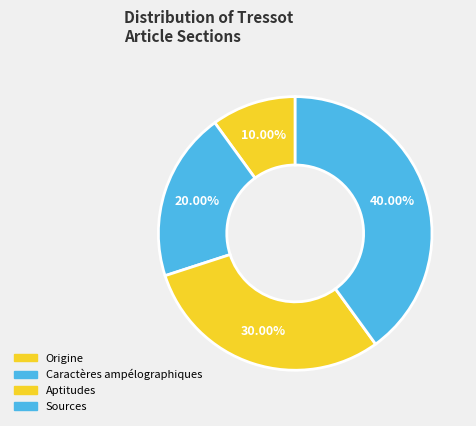

What percentage do Sources and Origine together represent?

50.0%